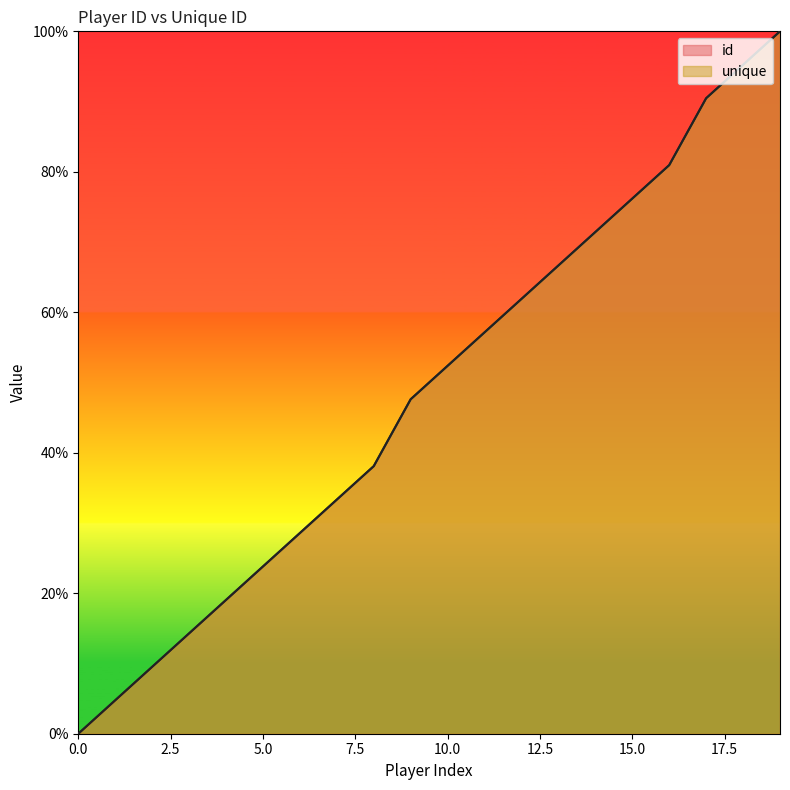

At 10, list the series in order from smallest to largest.

id, unique